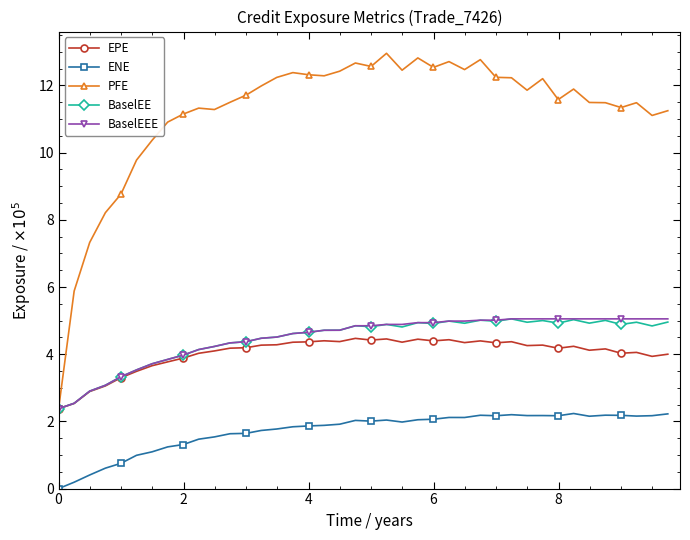

Which series has the widest spread of values?

PFE